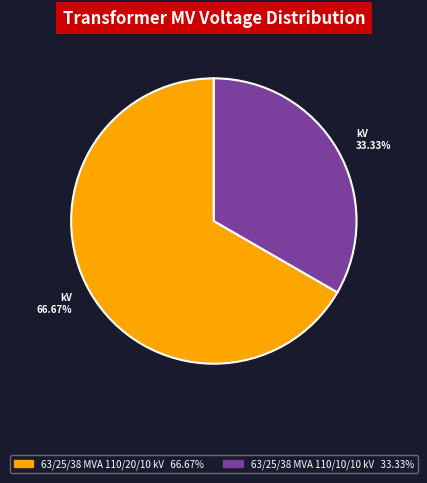

Does 63/25/38 MVA 110/20/10 kV account for over 50% of the chart?

Yes